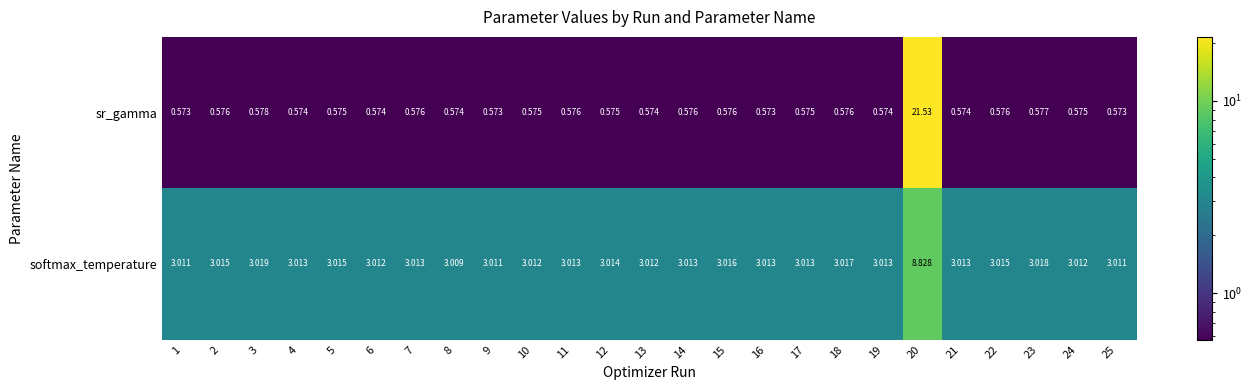

Which series has the largest total across all categories?

softmax_temperature